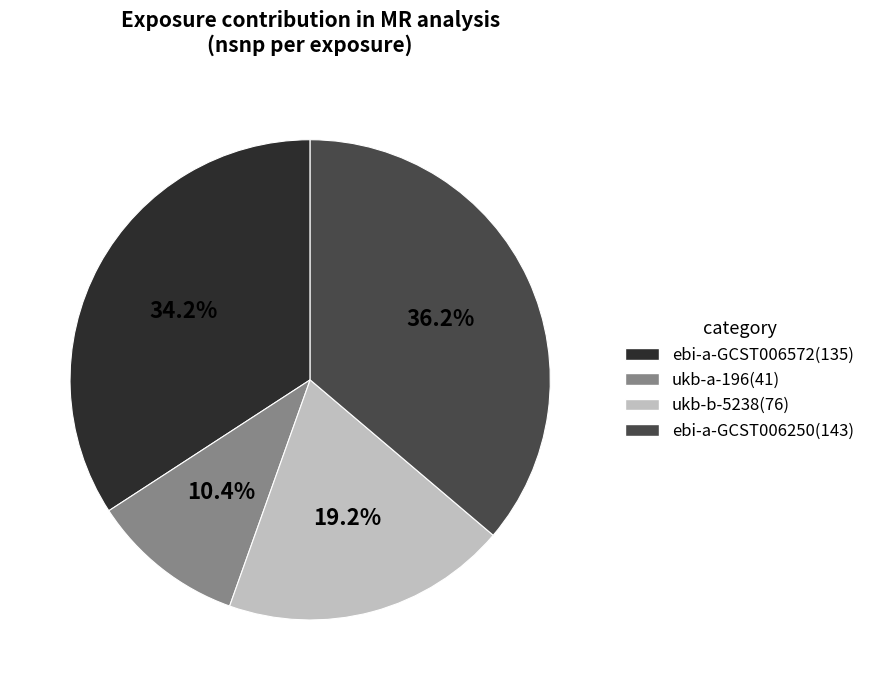

Approximately how many times larger is the value at ebi-a-GCST006250 compared to ebi-a-GCST006572?

1.1